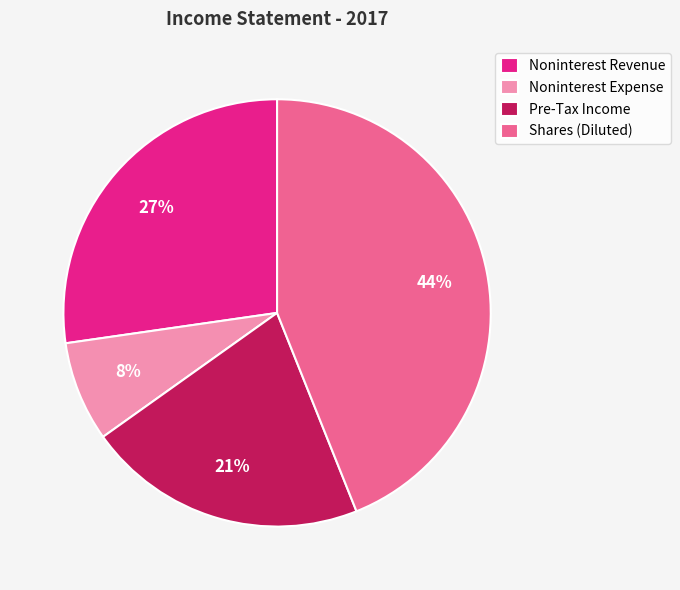

Which slice is the smallest?

Noninterest Expense